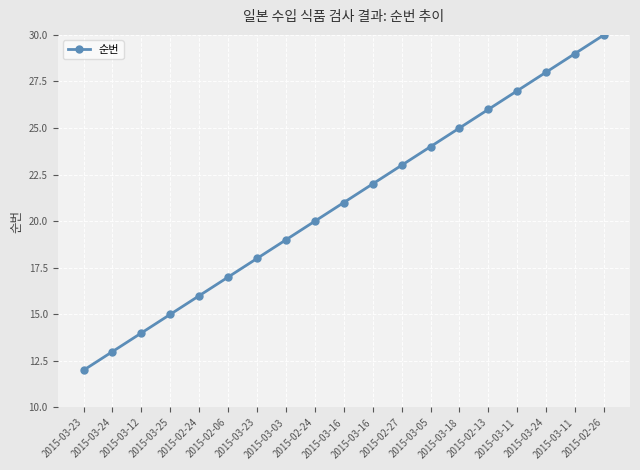

How many values are below 21?

9